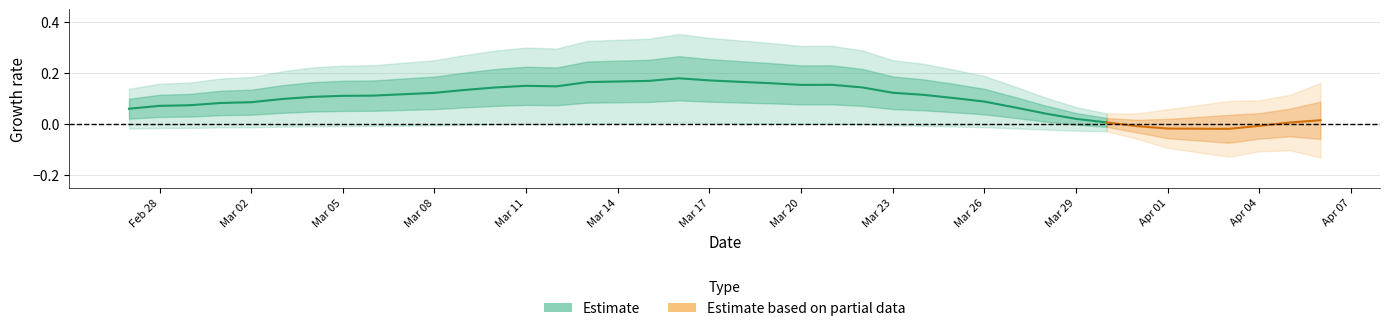

How many points are lower than both their immediate neighbors (excluding endpoints)?

2